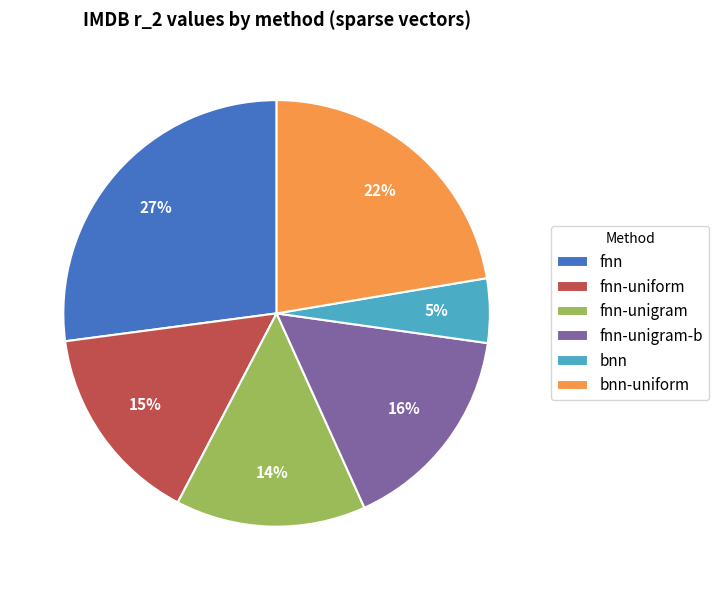

Rank the categories by value from highest to lowest.

fnn, bnn-uniform, fnn-unigram-b, fnn-uniform, fnn-unigram, bnn